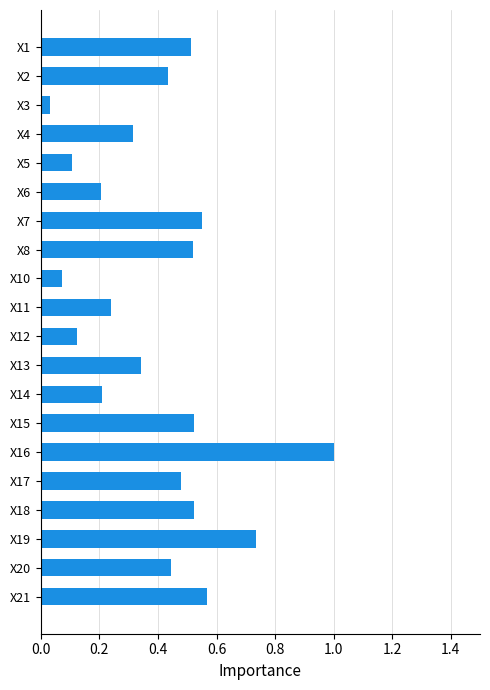

What is the difference between the maximum and second lowest values?

0.9